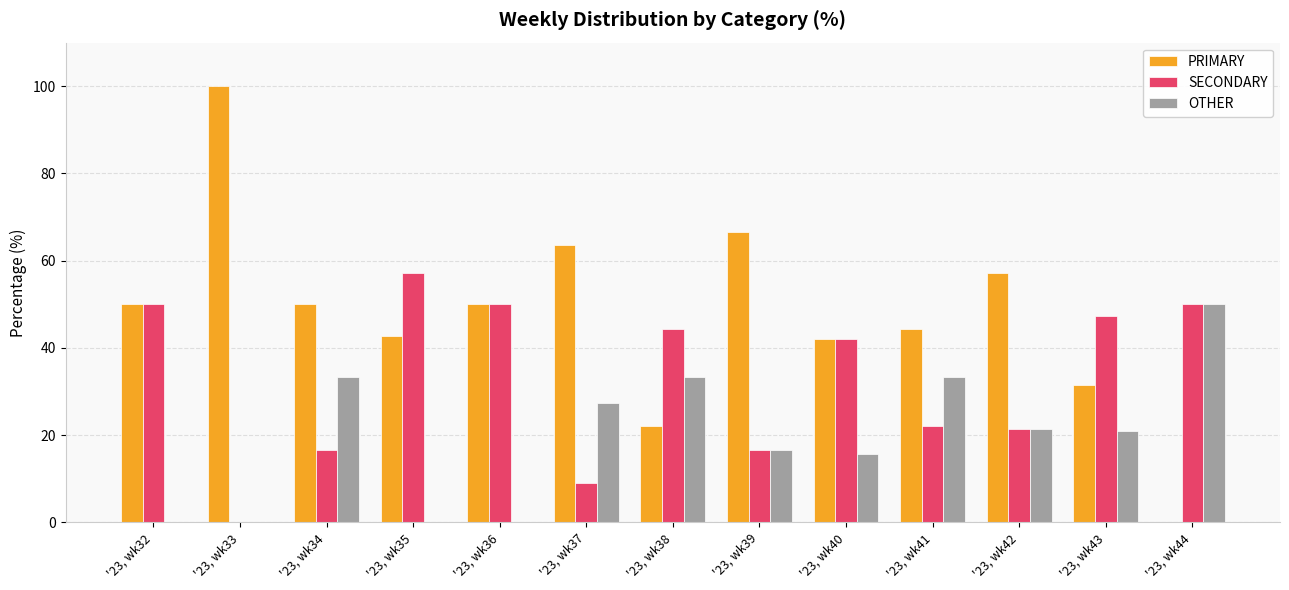

Which series has the largest total across all categories?

PRIMARY